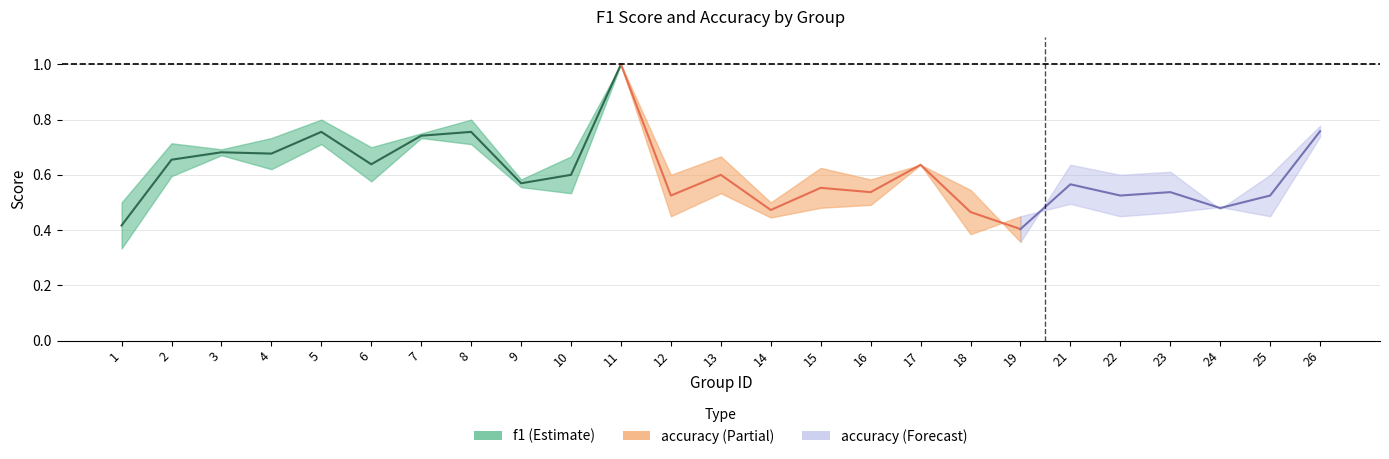

At how many categories does at least one series exceed 0?

25